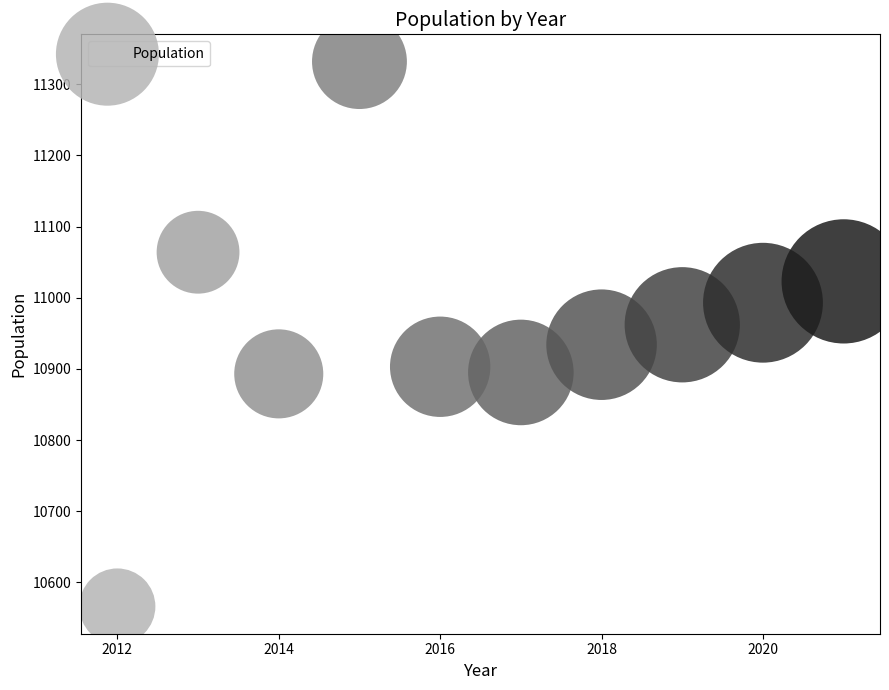

What is the average X value?

2016